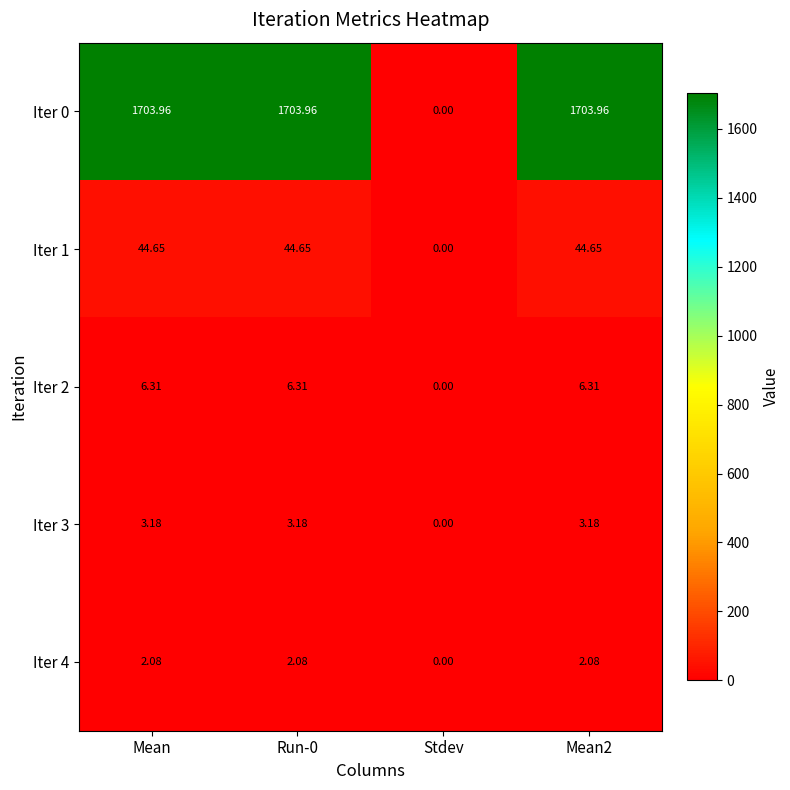

Which label corresponds to the smallest value in the chart?

Stdev